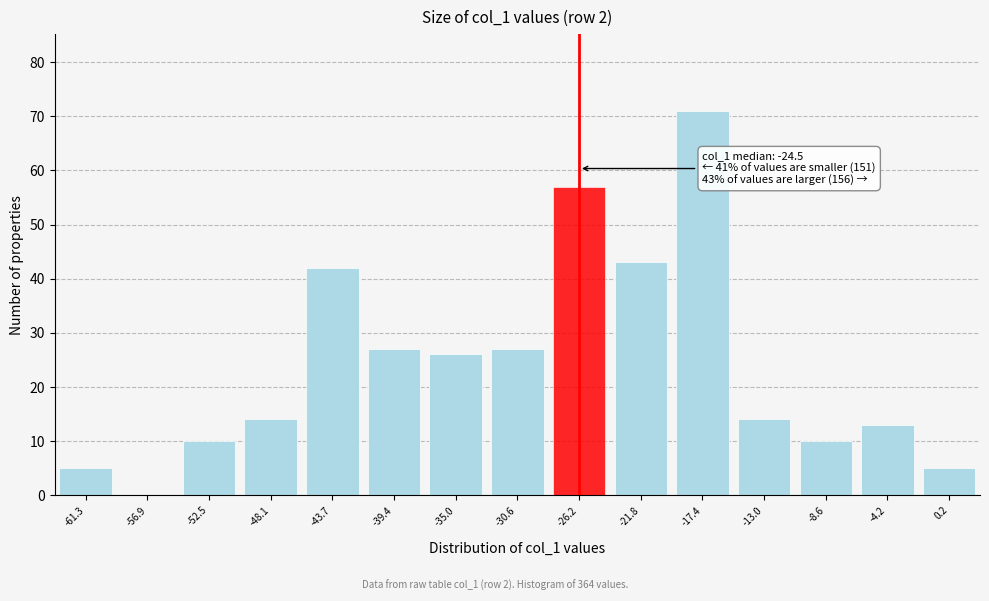

Reading right to left, list all the values displayed in this chart.

0.2=5	-4.2=13	-8.6=10	-13.0=14	-17.4=71	-21.8=43	-26.2=57	-30.6=27	-35.0=26	-39.4=27	-43.7=42	-48.1=14	-52.5=10	-56.9=0	-61.3=5